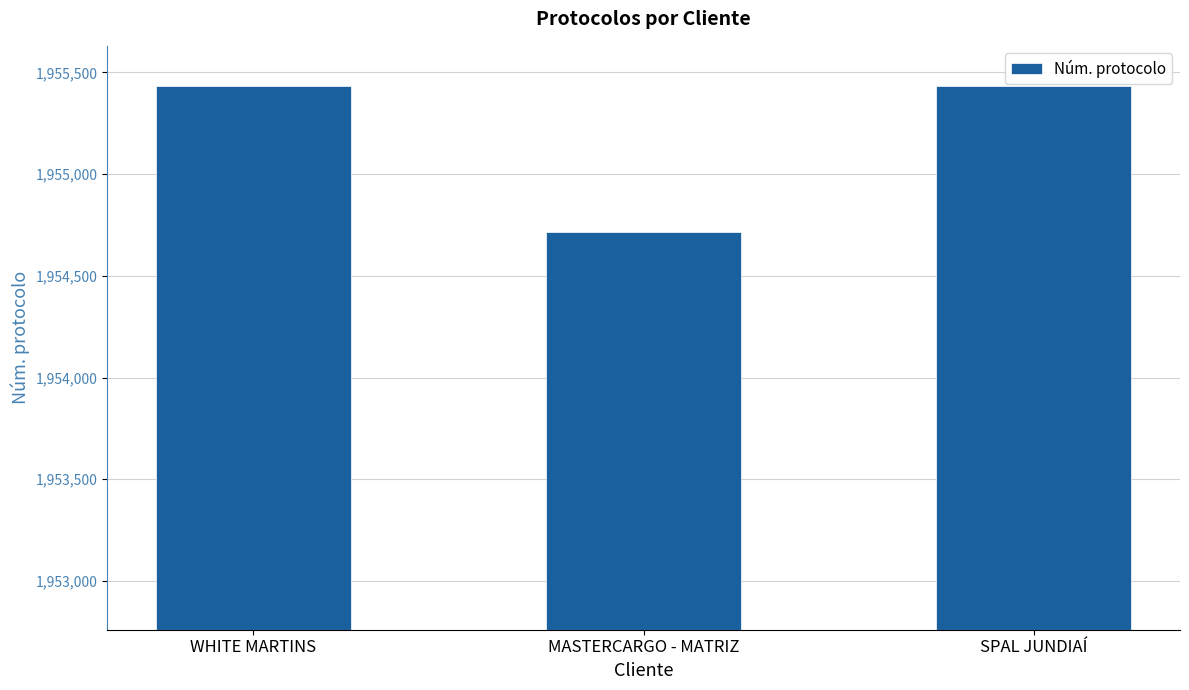

Count the number of data series in this chart.

1